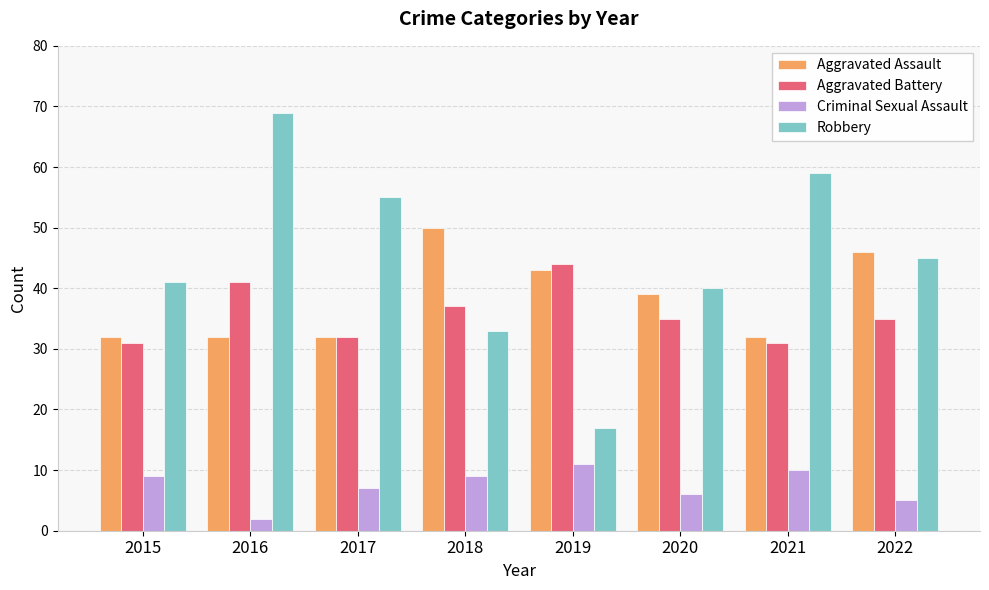

What is the sum of the Robbery values at 2020 and 2021?

99